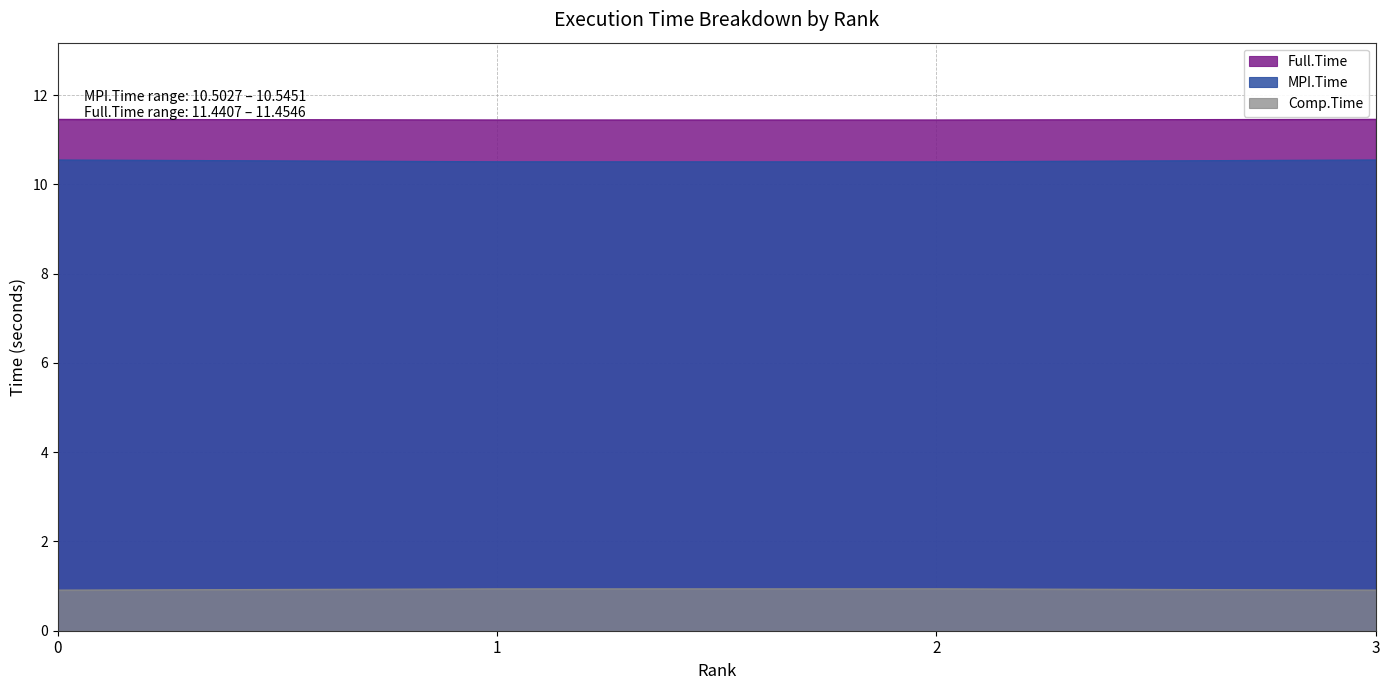

Reading right to left, list all the values displayed in this chart.

MPI.Time: 10.5	10.5	10.5	10.5
Full.Time: 11.5	11.4	11.4	11.5
Comp.Time: 0.9	0.9	0.9	0.9